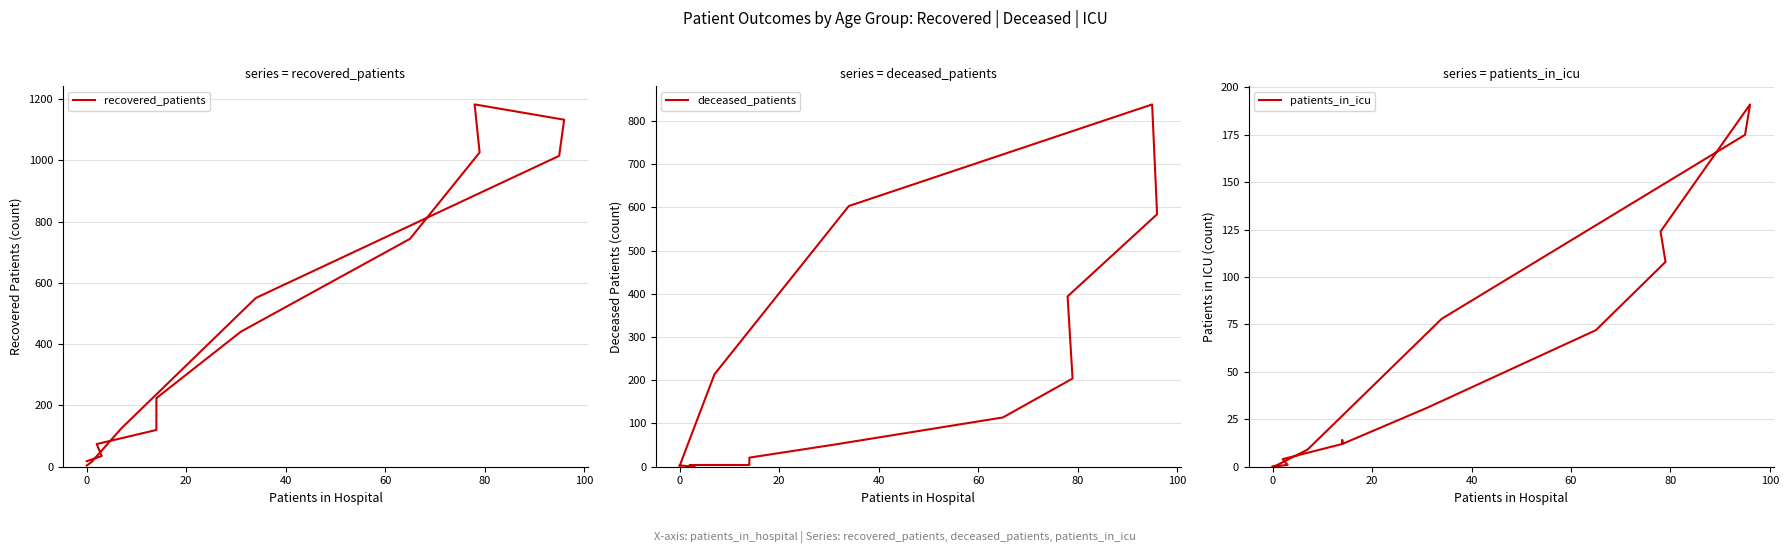

Which series ends up on top after the final intersection of patients_in_icu and deceased_patients?

deceased_patients